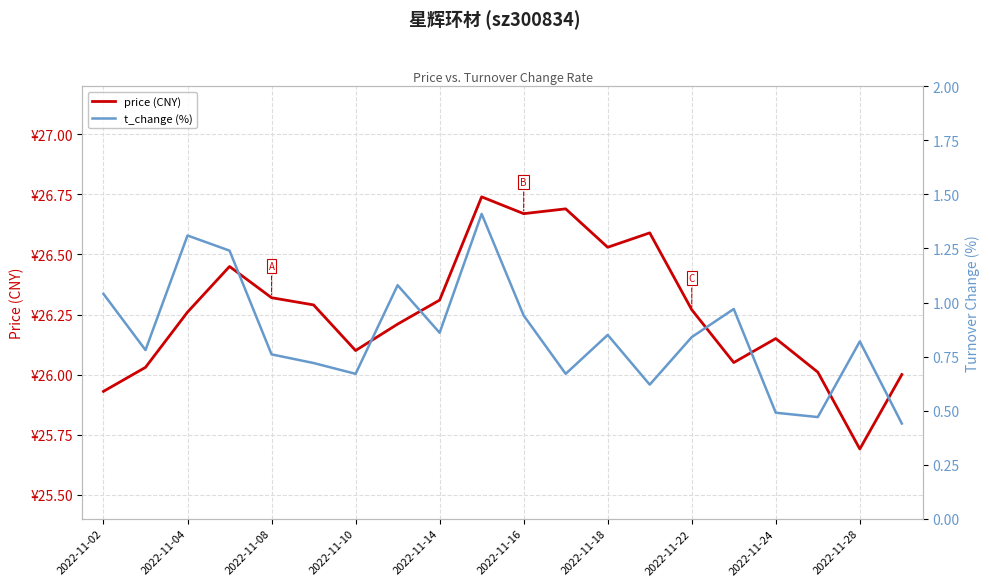

The value of t_change (%) at 2022-11-04 is 0.7. True or false?

False